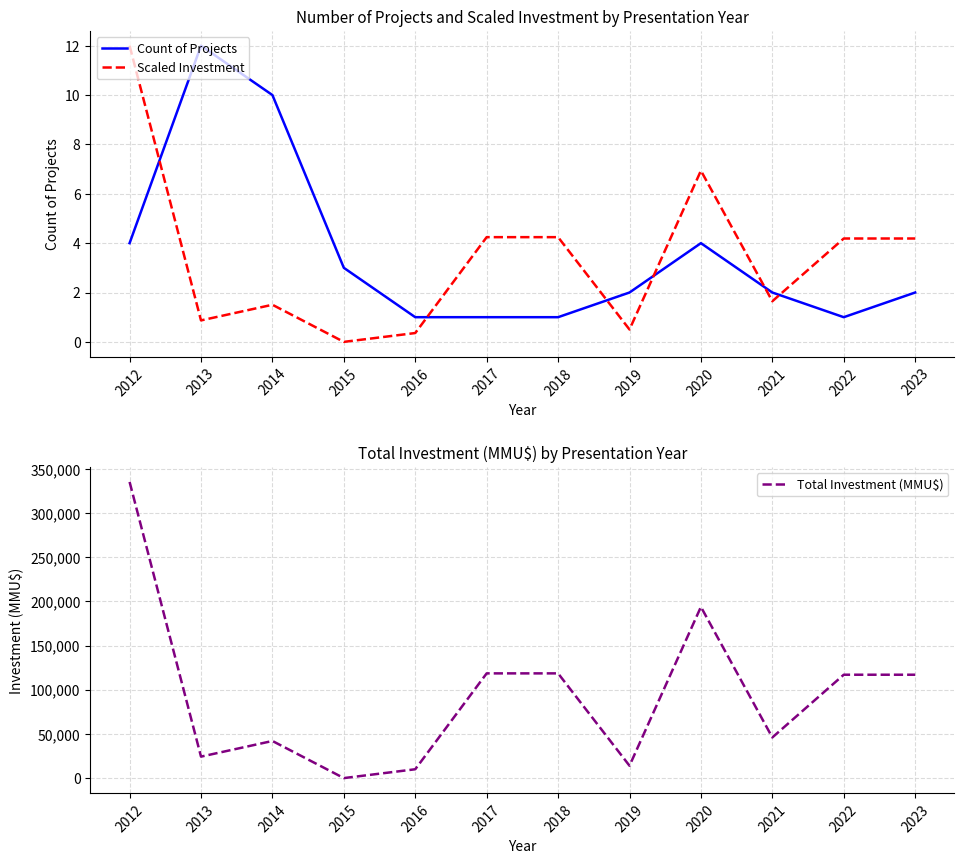

At how many categories does at least one series exceed 150911?

2